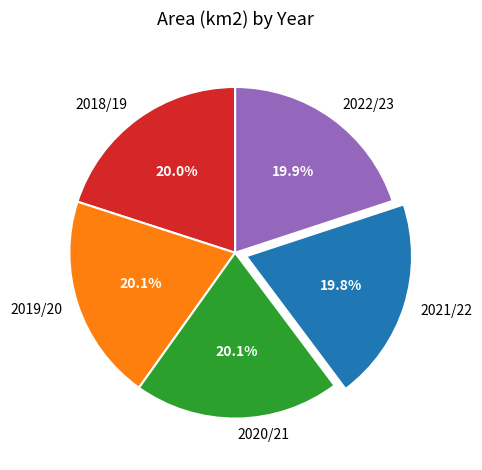

What is the total percentage of 2021/22 and 2018/19?

39.8%